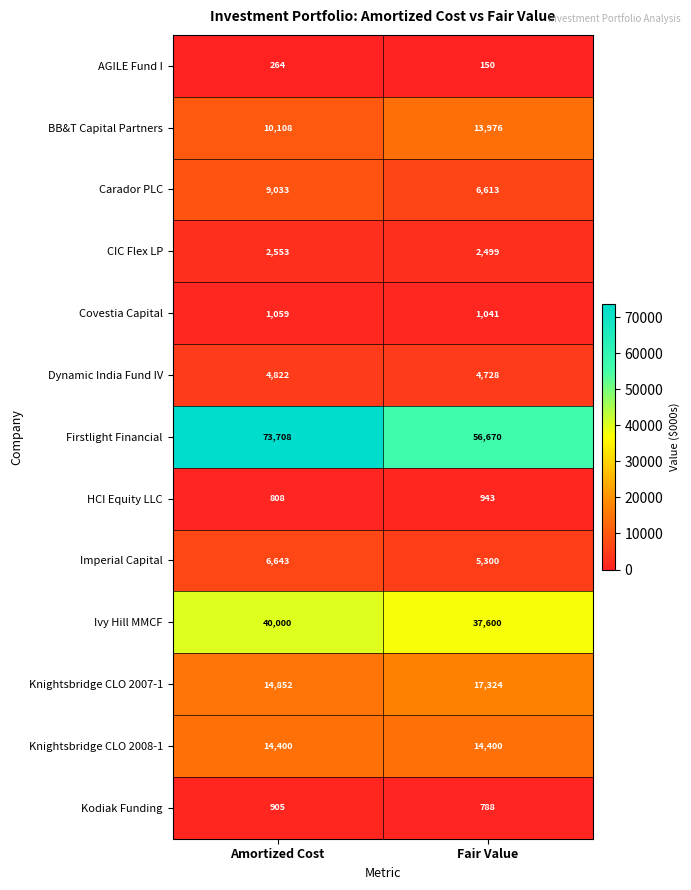

The value of Ivy Hill MMCF at Fair Value is 54004. True or false?

False